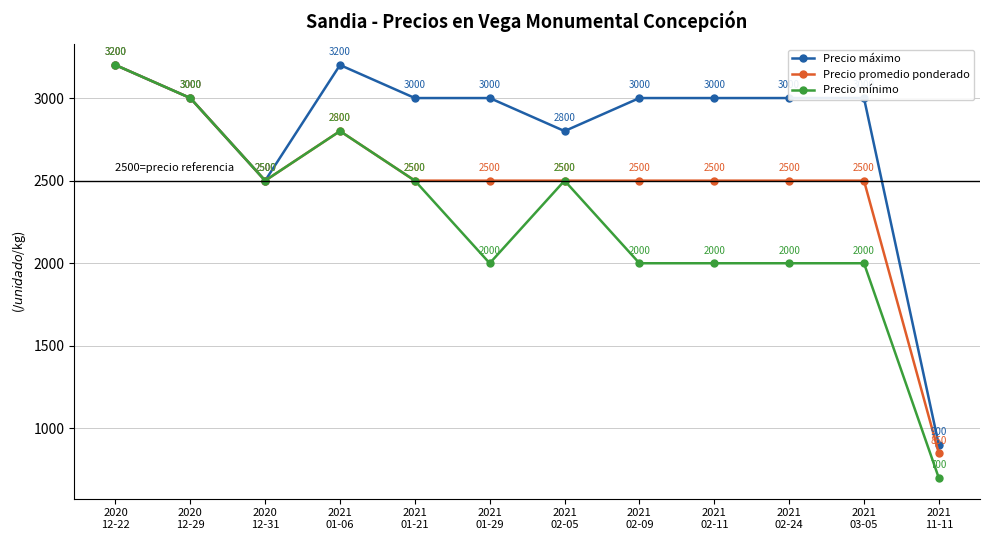

Does the chart display data point markers on the line(s)?

Yes